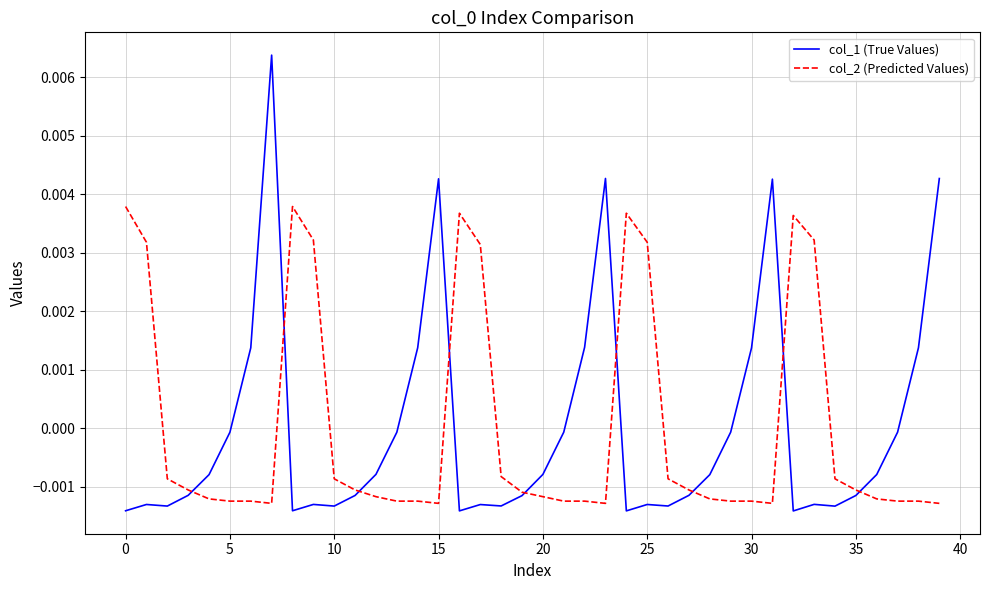

True or false: col_1 (True Values) has more than 0 points higher than both neighbors.

True